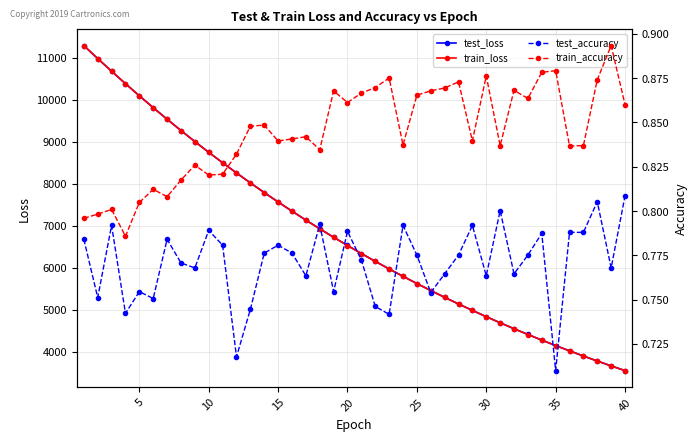

Which series has the largest total across all categories?

test_loss